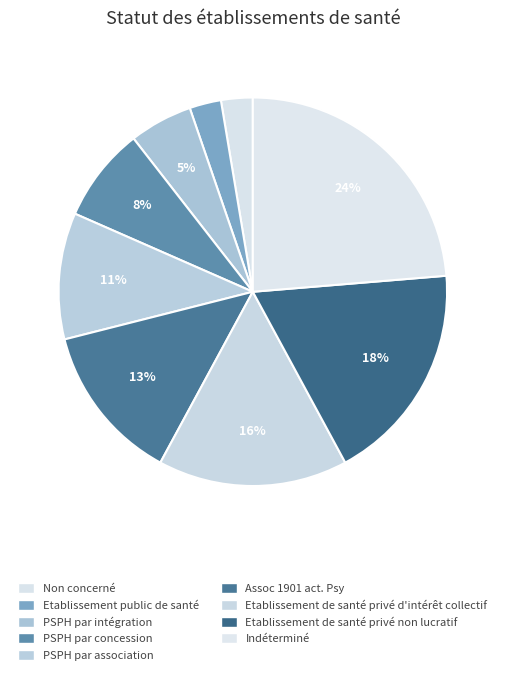

Rank the categories by value from lowest to highest.

Non concerné, Etablissement public de santé, PSPH par intégration, PSPH par concession, PSPH par association, Assoc 1901 act. Psy, Etablissement de santé privé d'intérêt collectif, Etablissement de santé privé non lucratif, Indéterminé